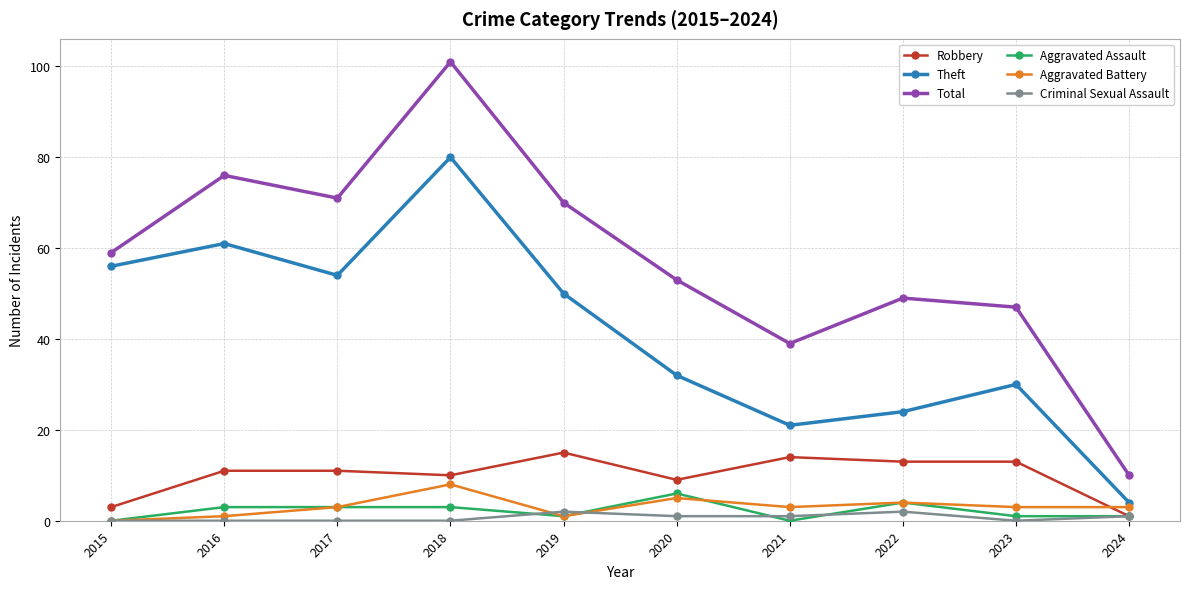

List the labels in order of Theft value, largest first.

2018, 2016, 2015, 2017, 2019, 2020, 2023, 2022, 2021, 2024